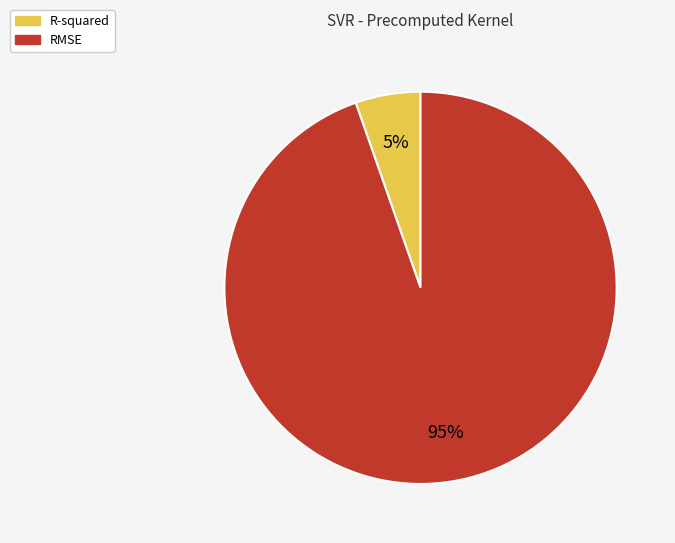

How many segments does this pie chart have?

2